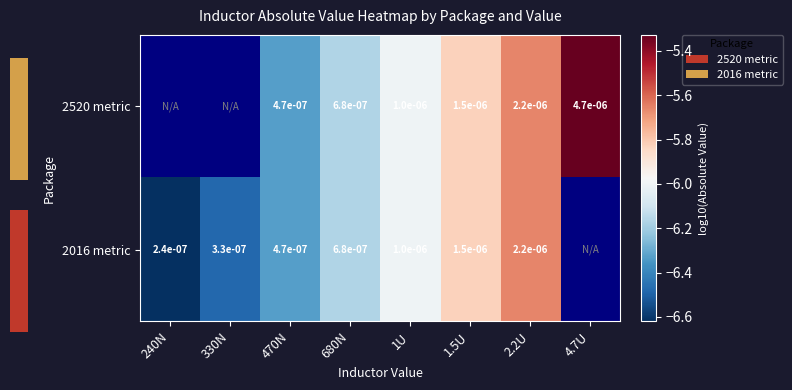

What is the highest value of the 2016 metric series?

-5.7